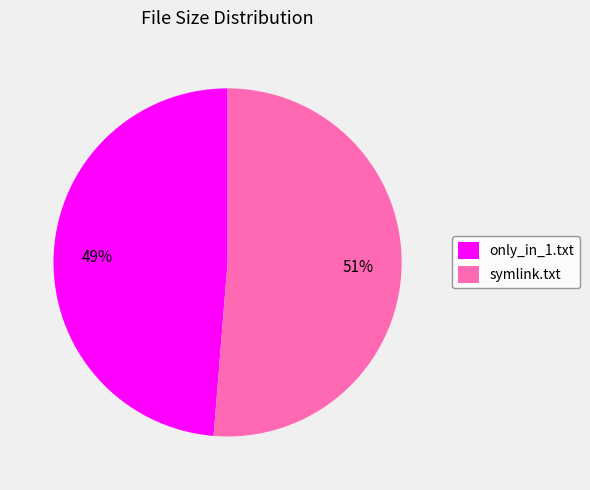

To the nearest percent, what is the combined percentage of symlink.txt and only_in_1.txt?

100%